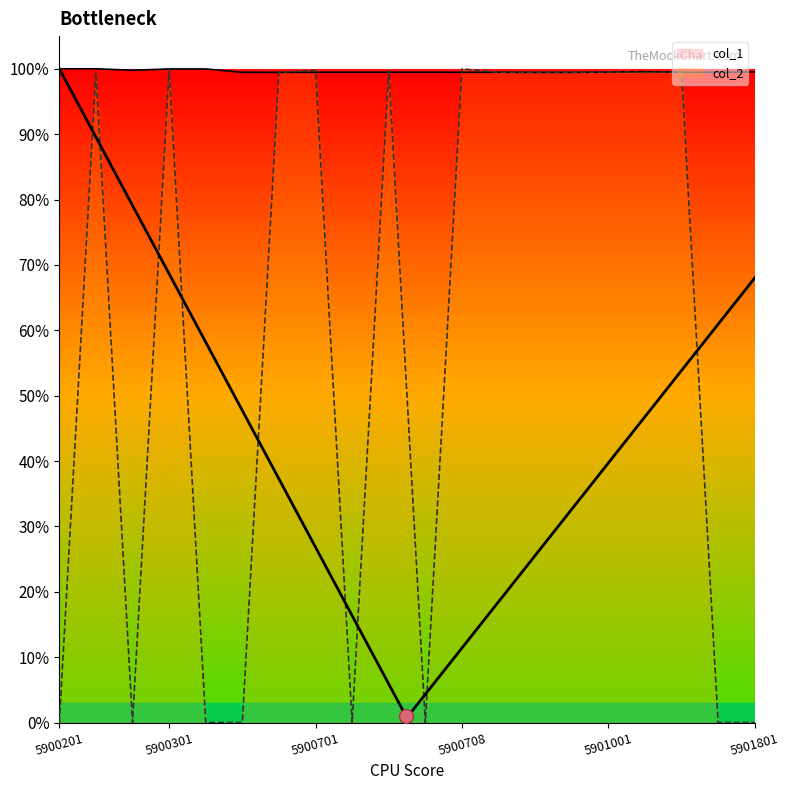

Which series changed the most between 5900602 and 5901502?

col_2